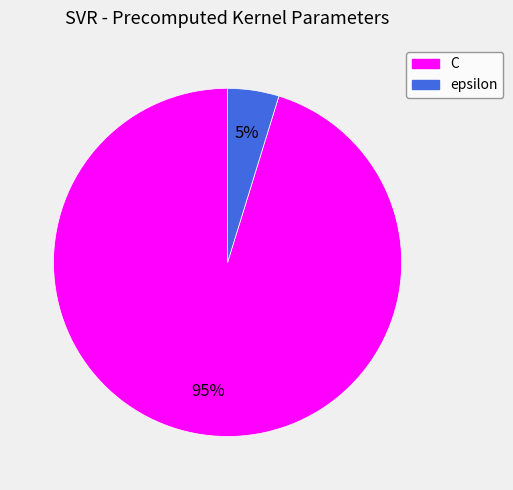

The epsilon slice represents 20% of the pie. True or false?

False